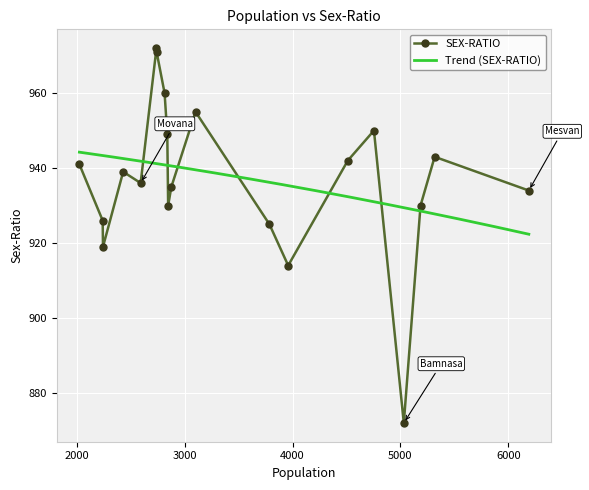

What is the maximum value for SEX-RATIO?

972